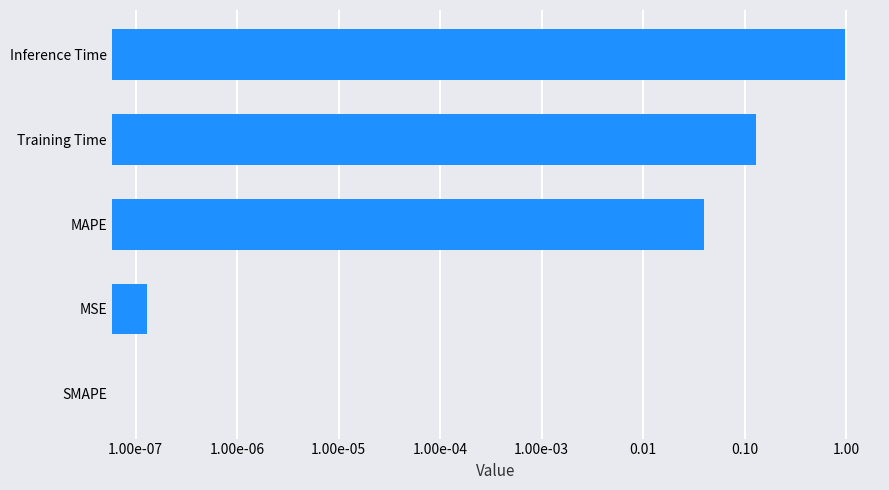

Reading right to left, what are all the values shown in this chart?

1.0	0.1	0.0	0.0	0.0